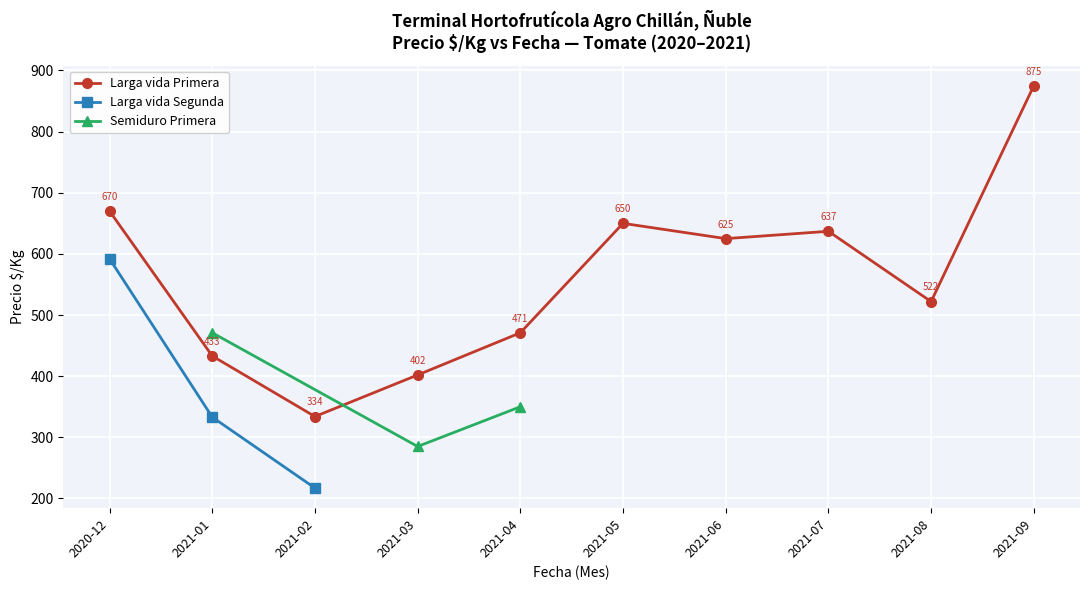

At which label does Larga vida Primera reach its minimum?

2021-02